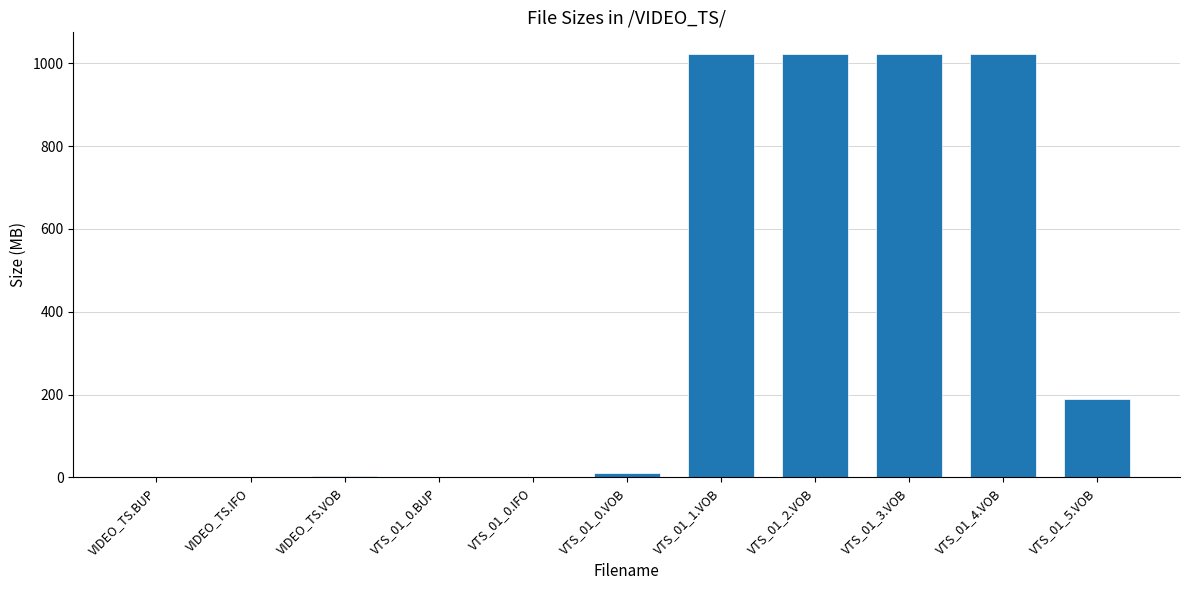

At which label is the value closest to 512?

VTS_01_5.VOB